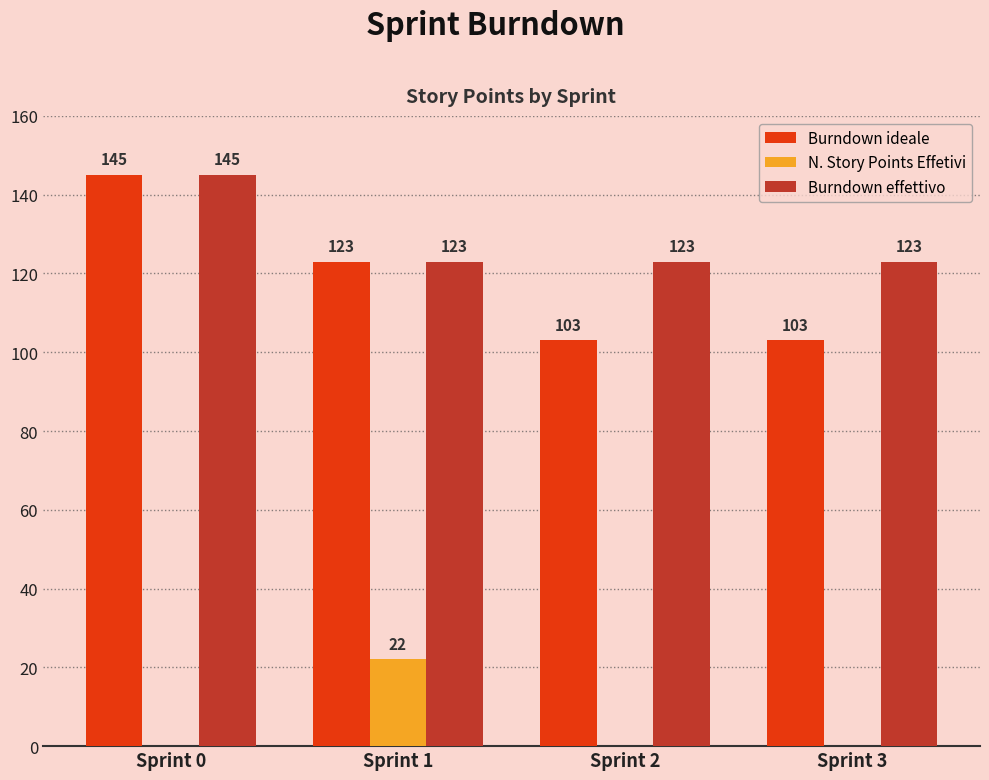

What is the maximum value shown in the chart?

145